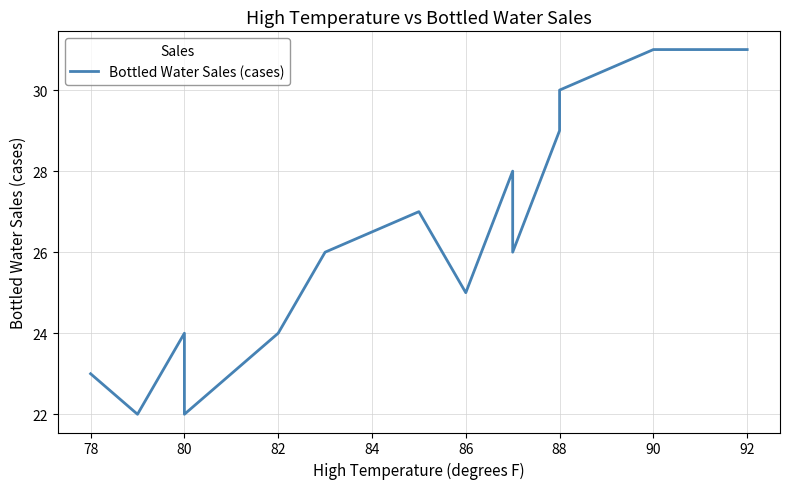

Approximately how many times larger is the value at 90 compared to 88?

1.1